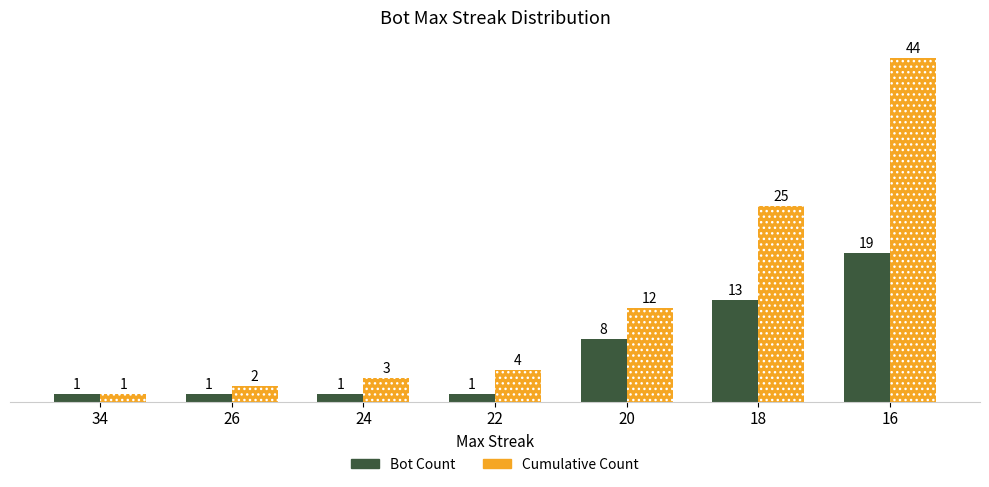

Reading left to right, extract all data points from this chart.

Bot Count: 34=1	26=1	24=1	22=1	20=8	18=13	16=19
Cumulative Count: 34=1	26=2	24=3	22=4	20=12	18=25	16=44